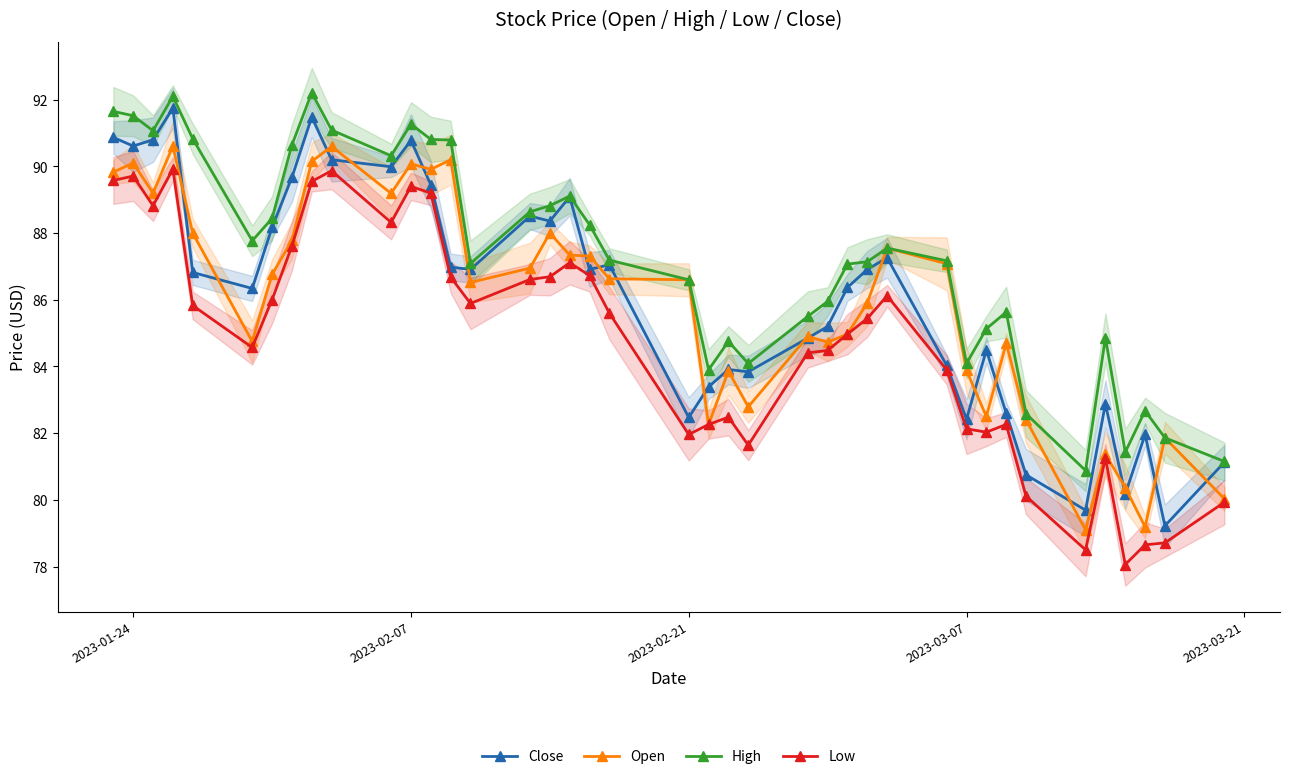

How many times do Close and Open cross each other?

20